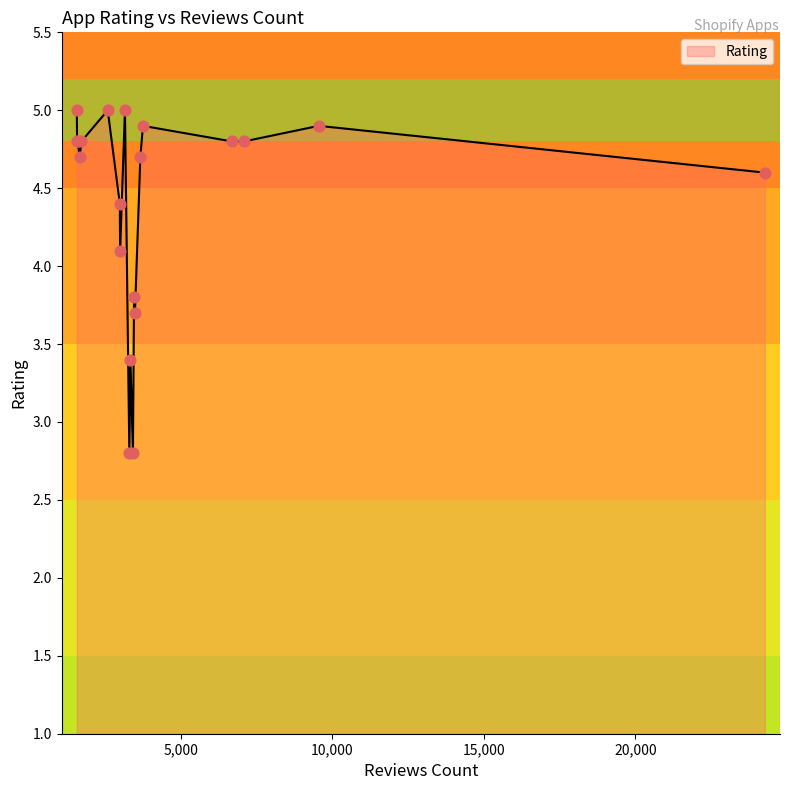

What is the minimum value shown in the chart?

2.8